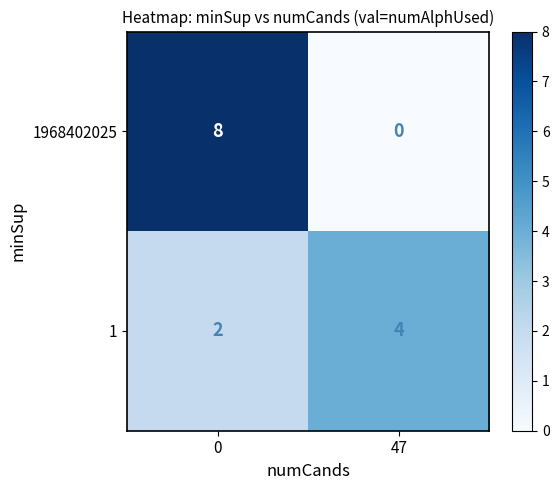

Which category has the highest value in the 1 series?

47